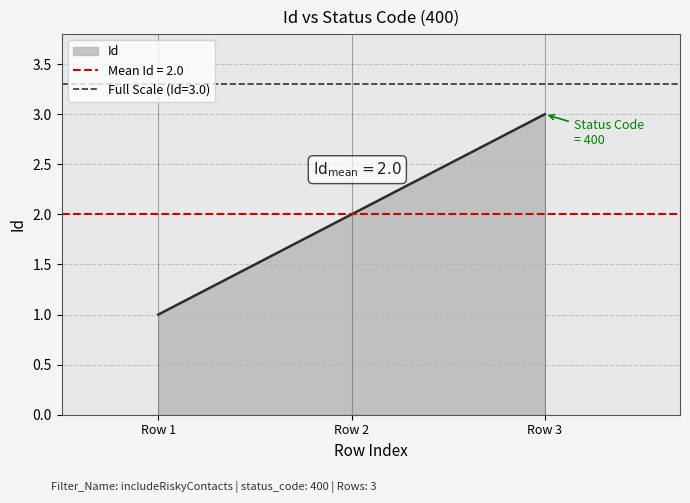

What is the difference between the maximum and minimum values?

2